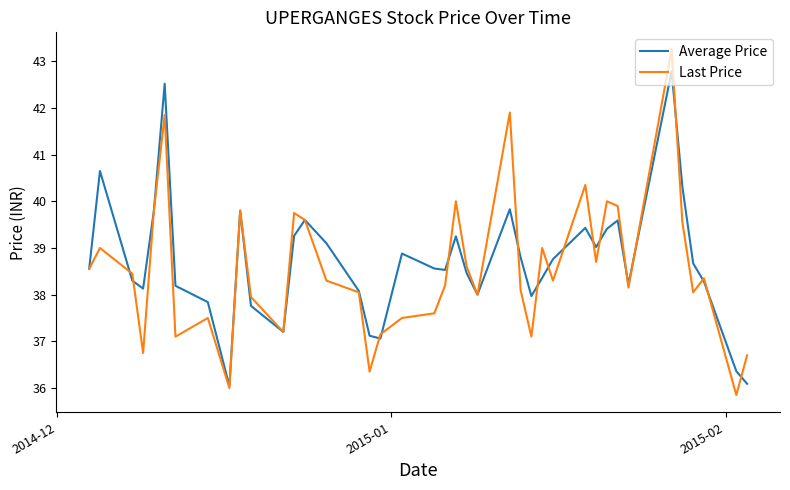

Which series has the widest spread of values?

Last Price